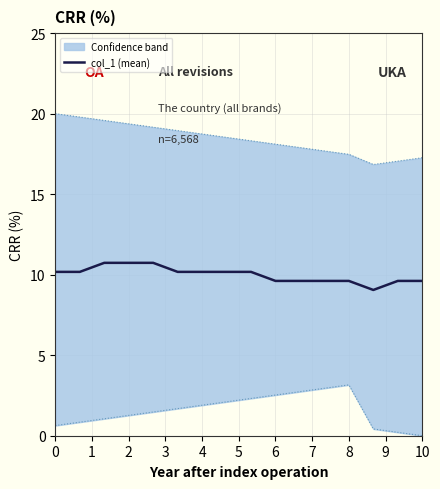

The value of col_1 (mean) at 2 is 6.3. True or false?

False